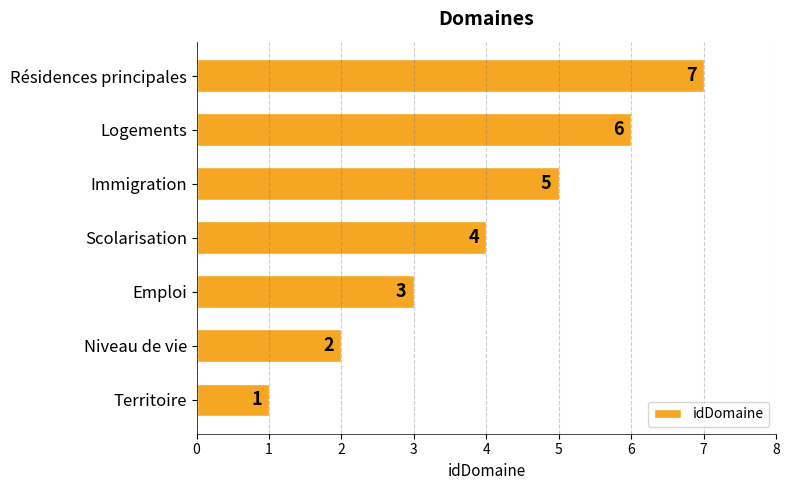

What is the change in value from Territoire to Logements?

+5